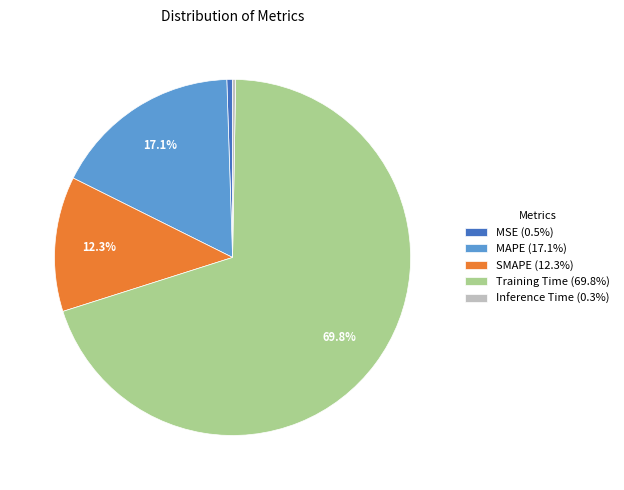

Does any single category account for the majority?

Yes